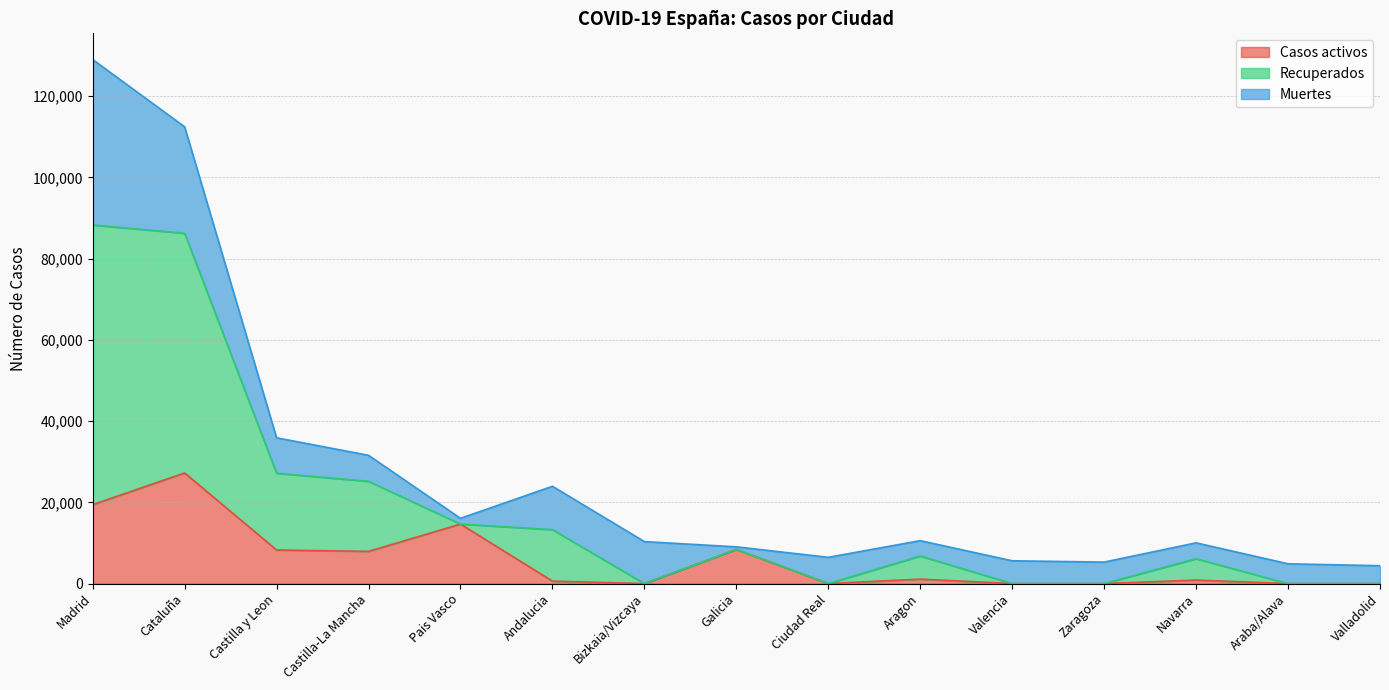

What is the label of the 15th point from the left?

Valladolid